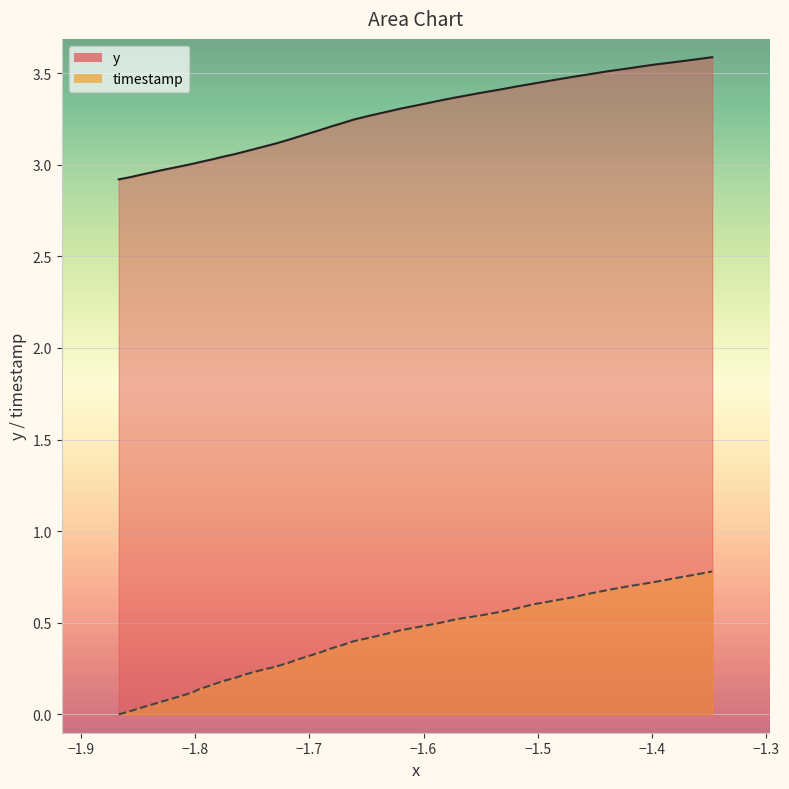

True or false: y and x cross at least once.

False